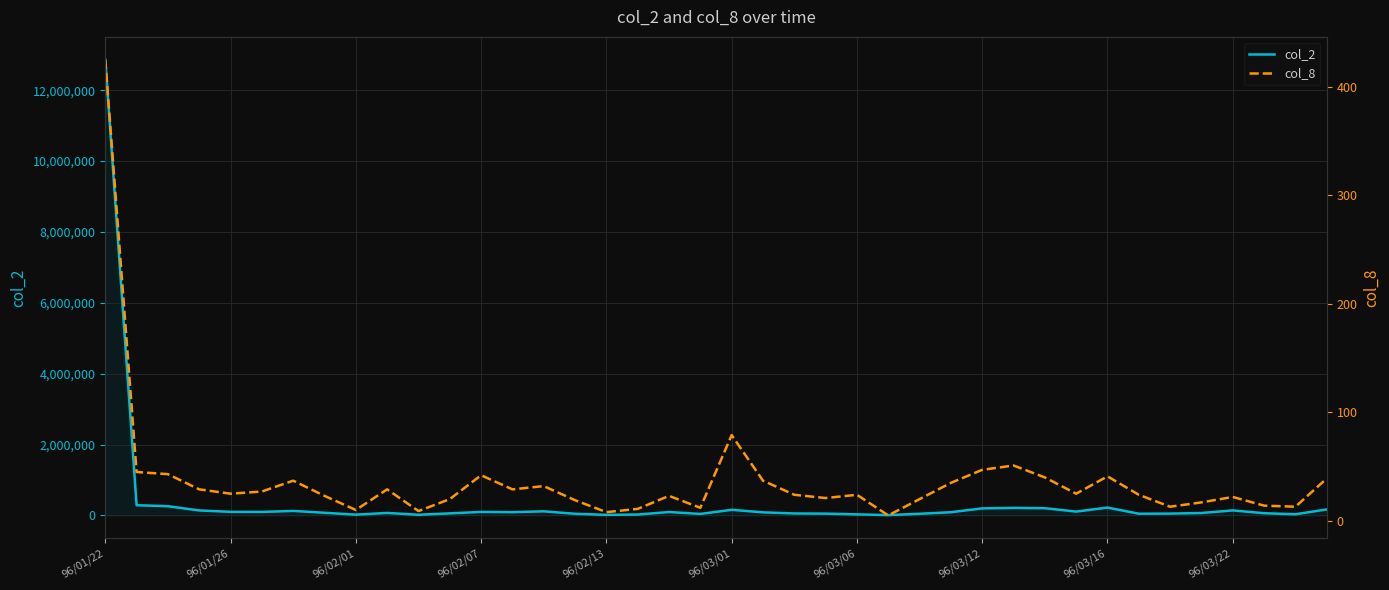

What is the spread (max minus min) of values at 96/01/26?

100175